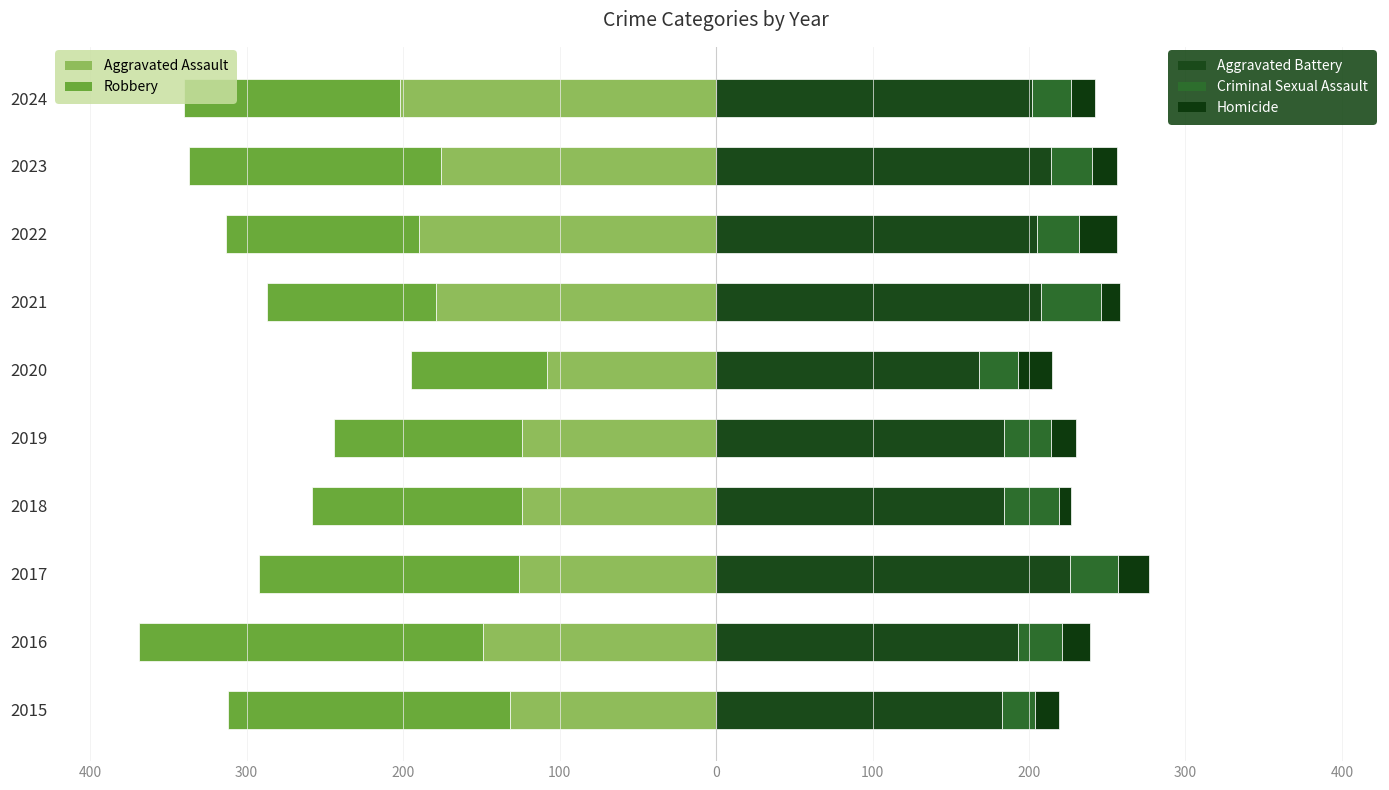

What is the value of the Criminal Sexual Assault bar at the 5th from the left?

30